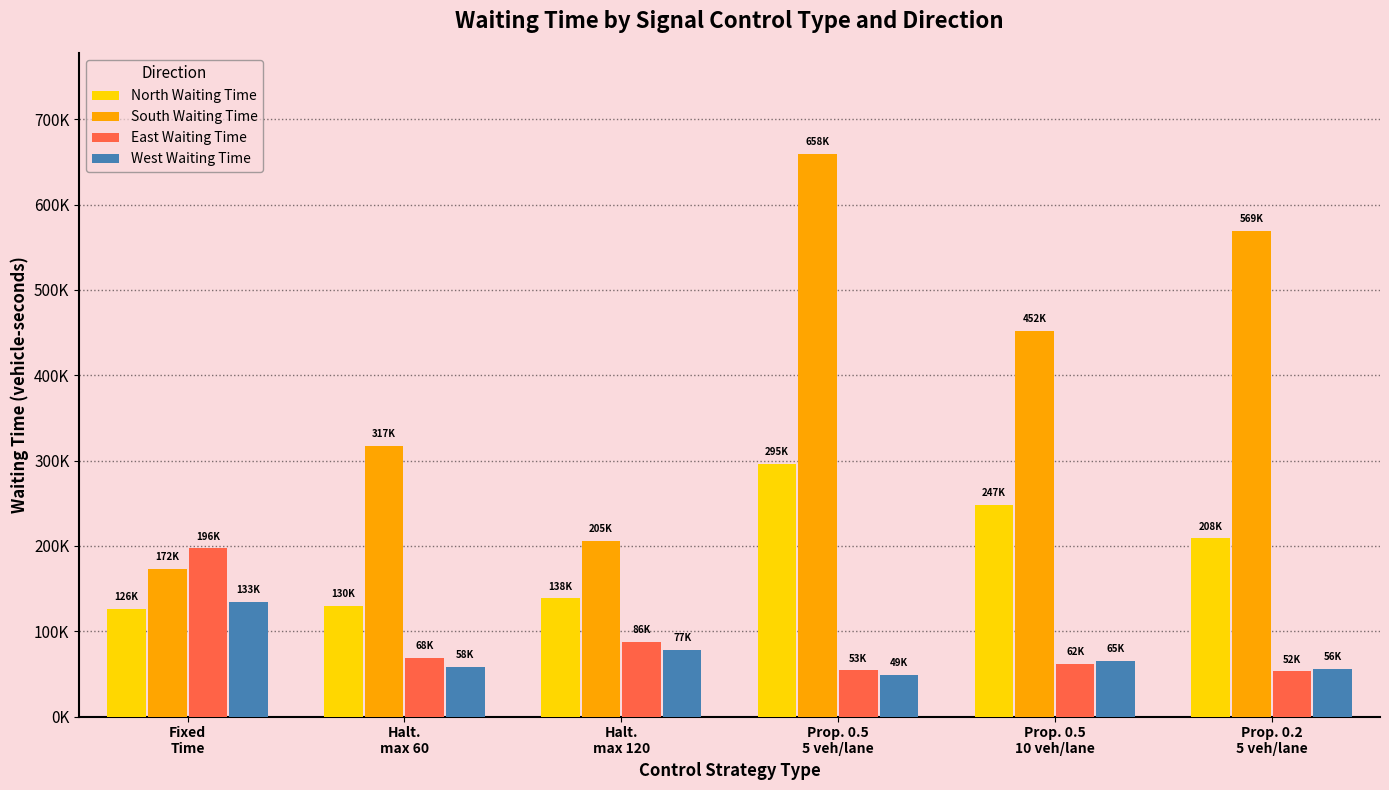

Rank the series at Halt.
max 60 from highest to lowest value.

South Waiting Time, North Waiting Time, East Waiting Time, West Waiting Time